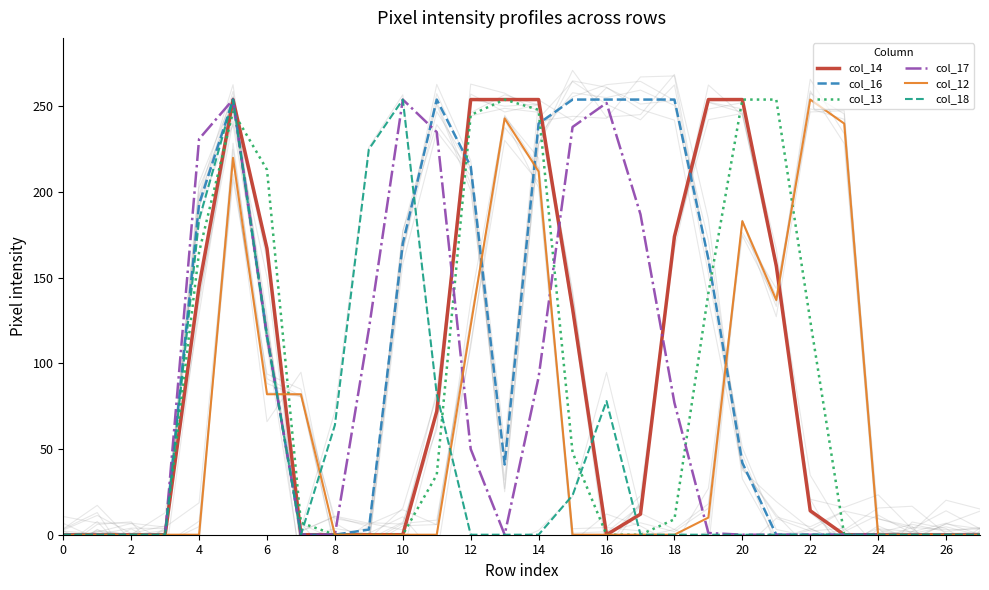

Rank the series at 25 from highest to lowest value.

col_14, col_16, col_13, col_17, col_12, col_18